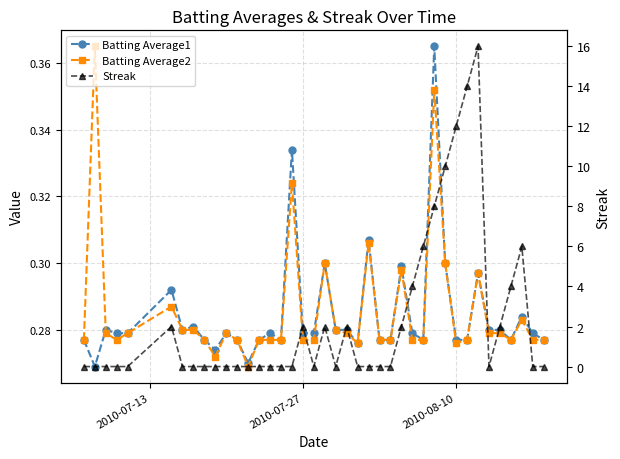

How many values in Streak are above zero?

15